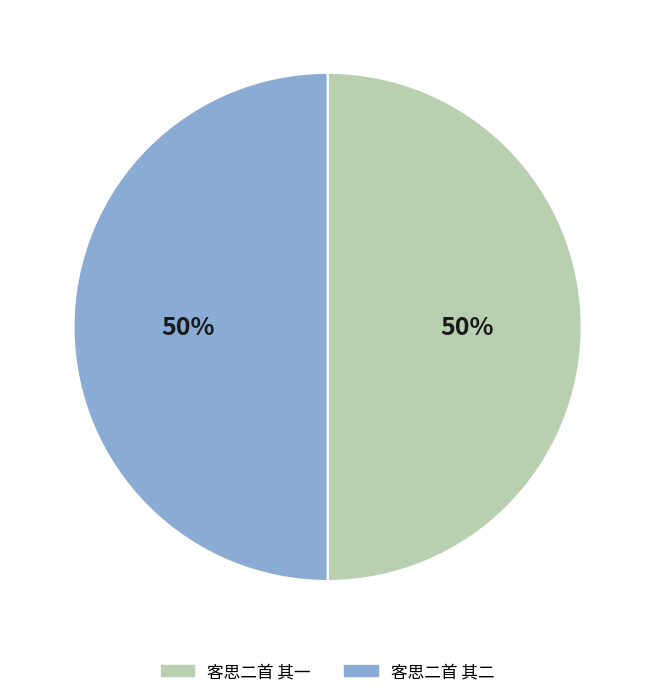

Do 客思二首 其一 and 客思二首 其二 together represent more than half of the pie?

Yes